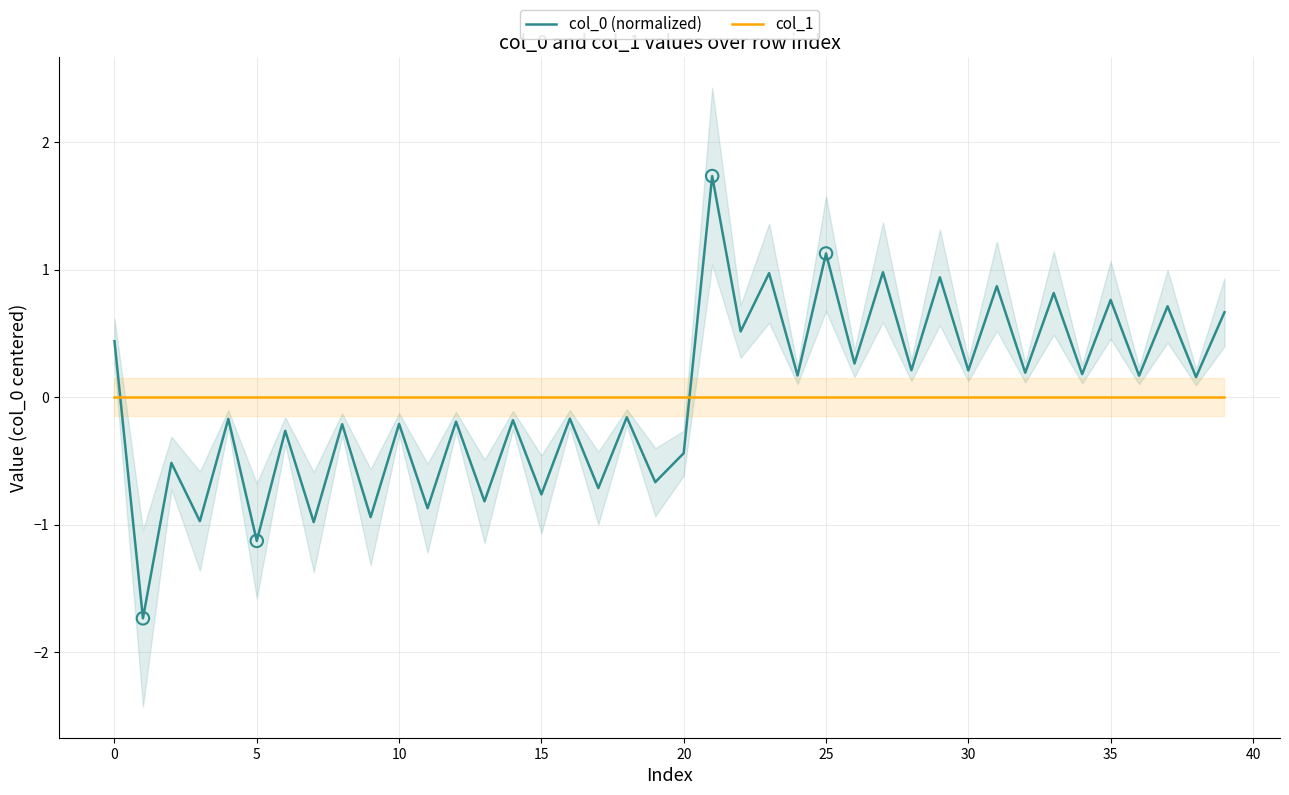

Which series ends up on top after the final intersection of col_0 (normalized) and col_1?

col_0 (normalized)